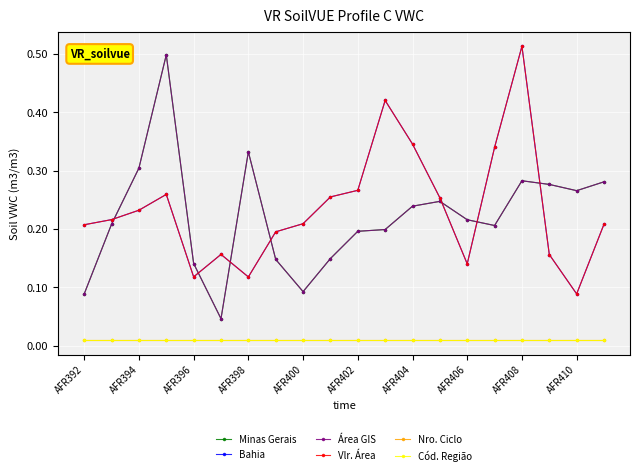

Does the chart have visible grid lines?

Yes